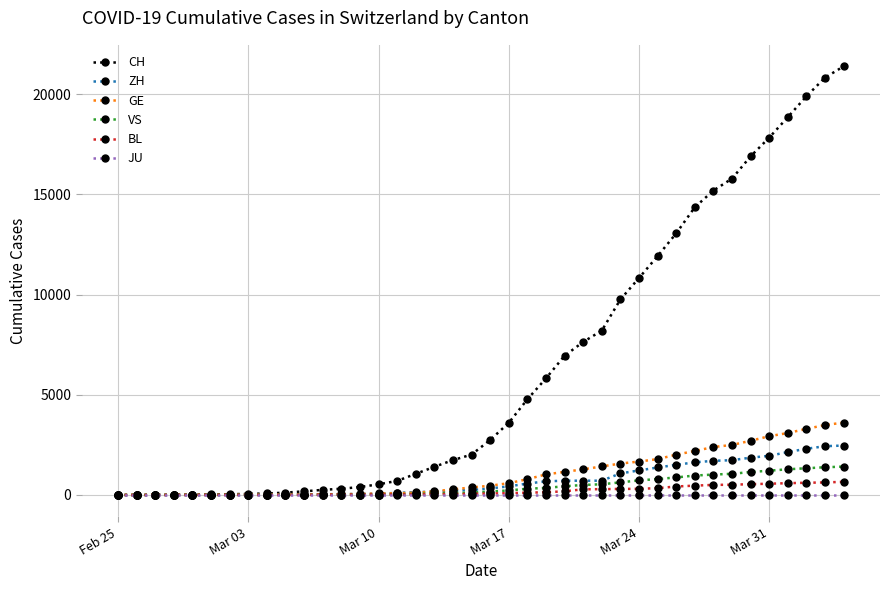

What is the difference between the maximum and minimum values in the ZH series?

2467